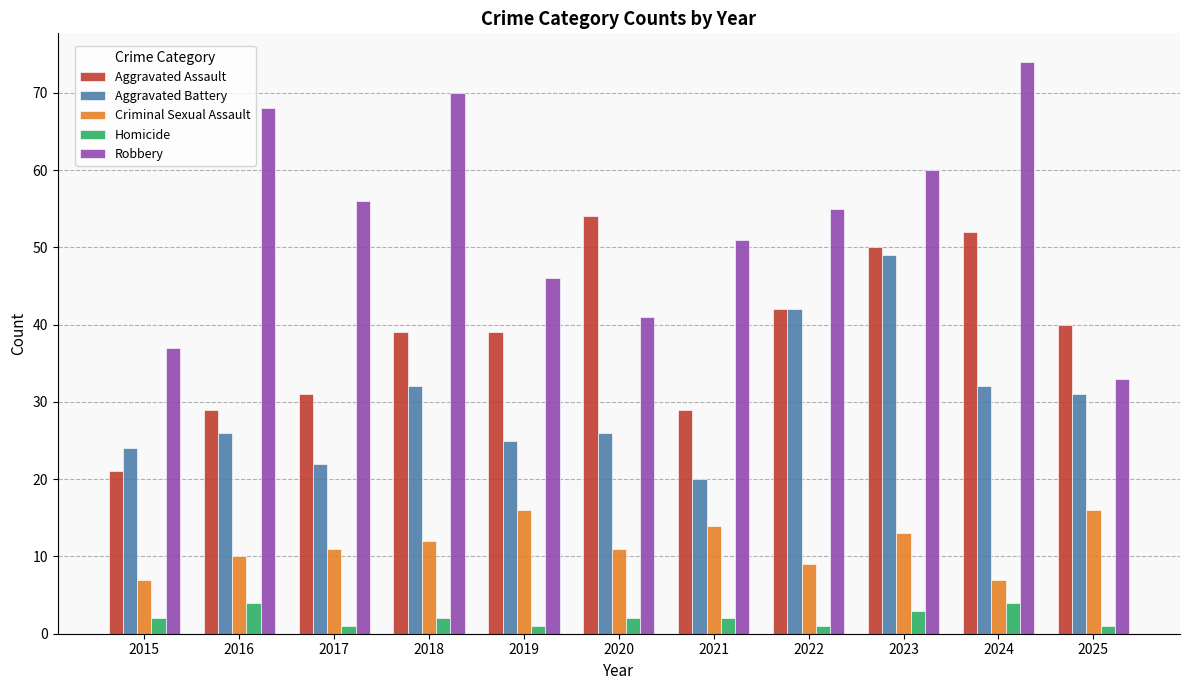

What is the value of the Criminal Sexual Assault bar at the 11th from the left?

16